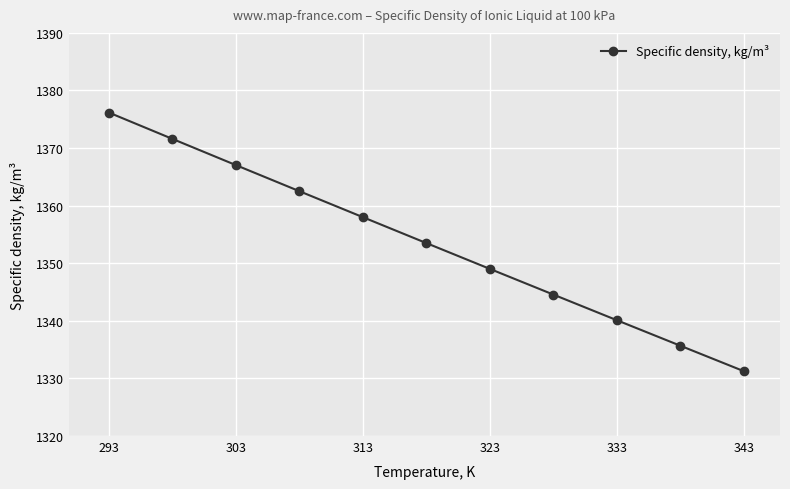

True or false: the data has more than 2 interior local peaks.

False